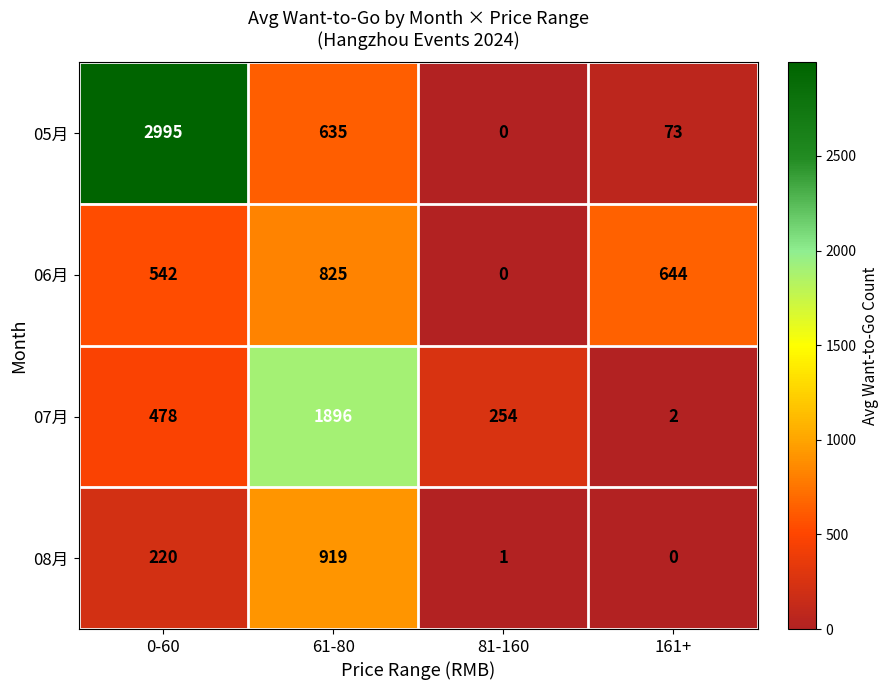

At which category is the sum across all series the highest?

61-80